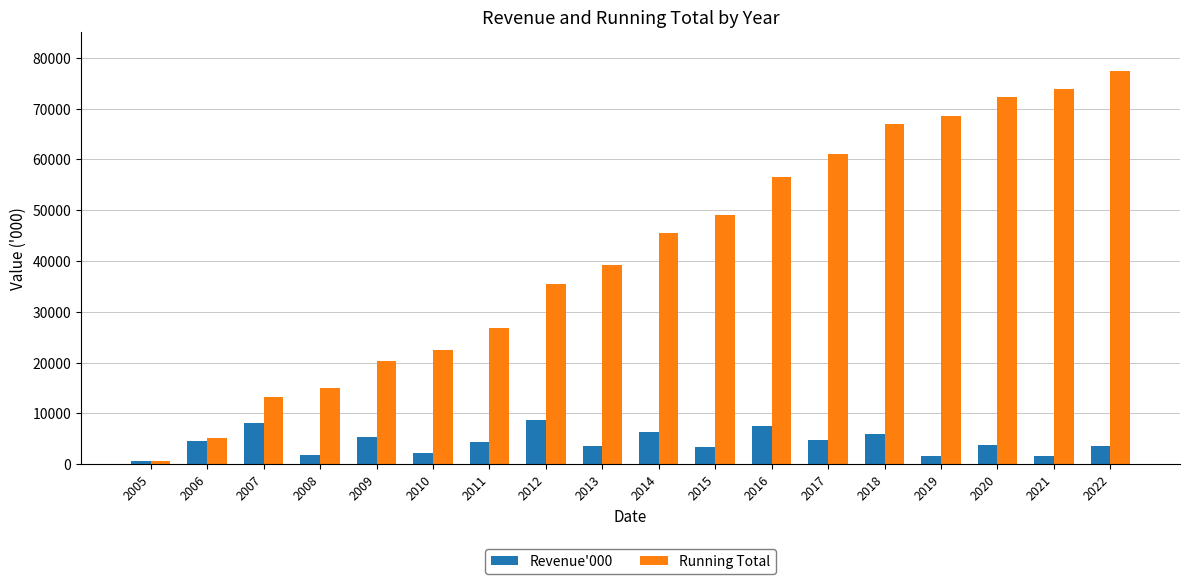

Are the bars horizontal?

No